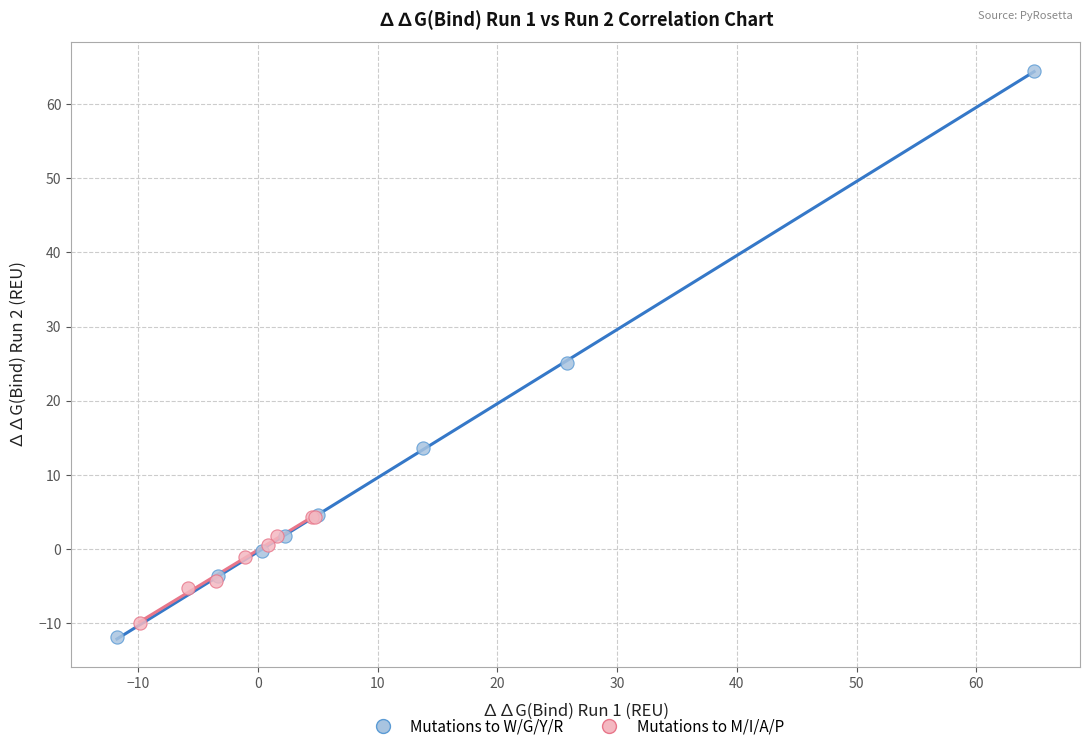

Which series has the widest spread of Y values?

Mutations to W/G/Y/R